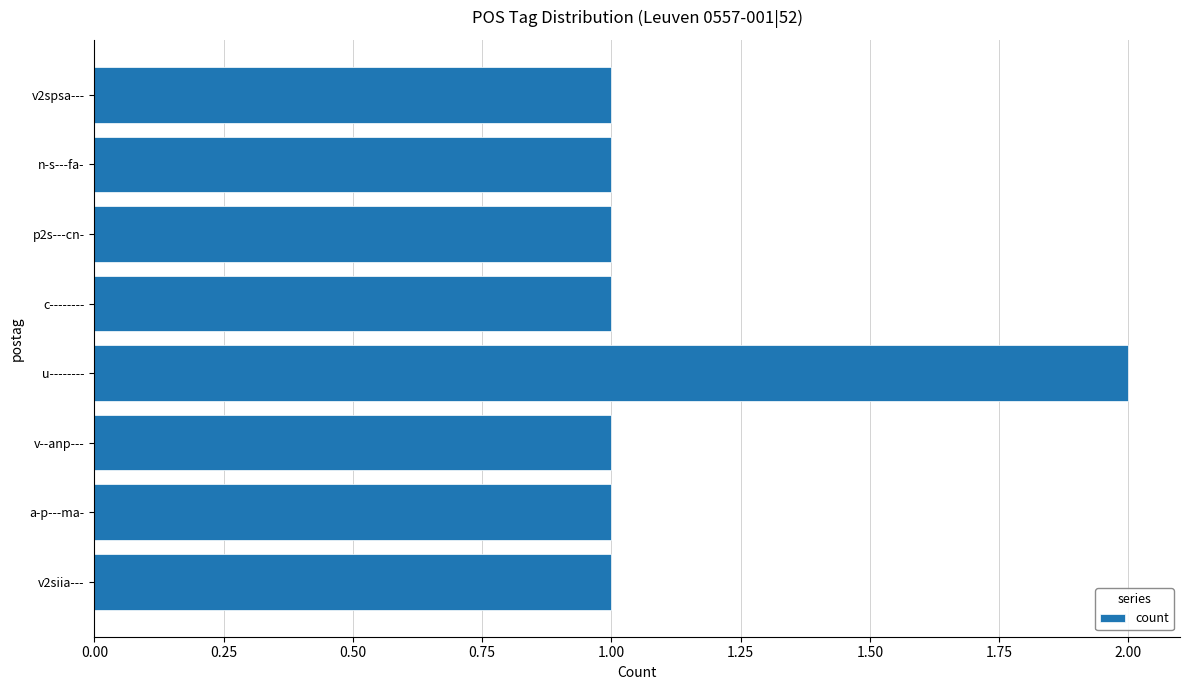

How many bars are there in total?

8